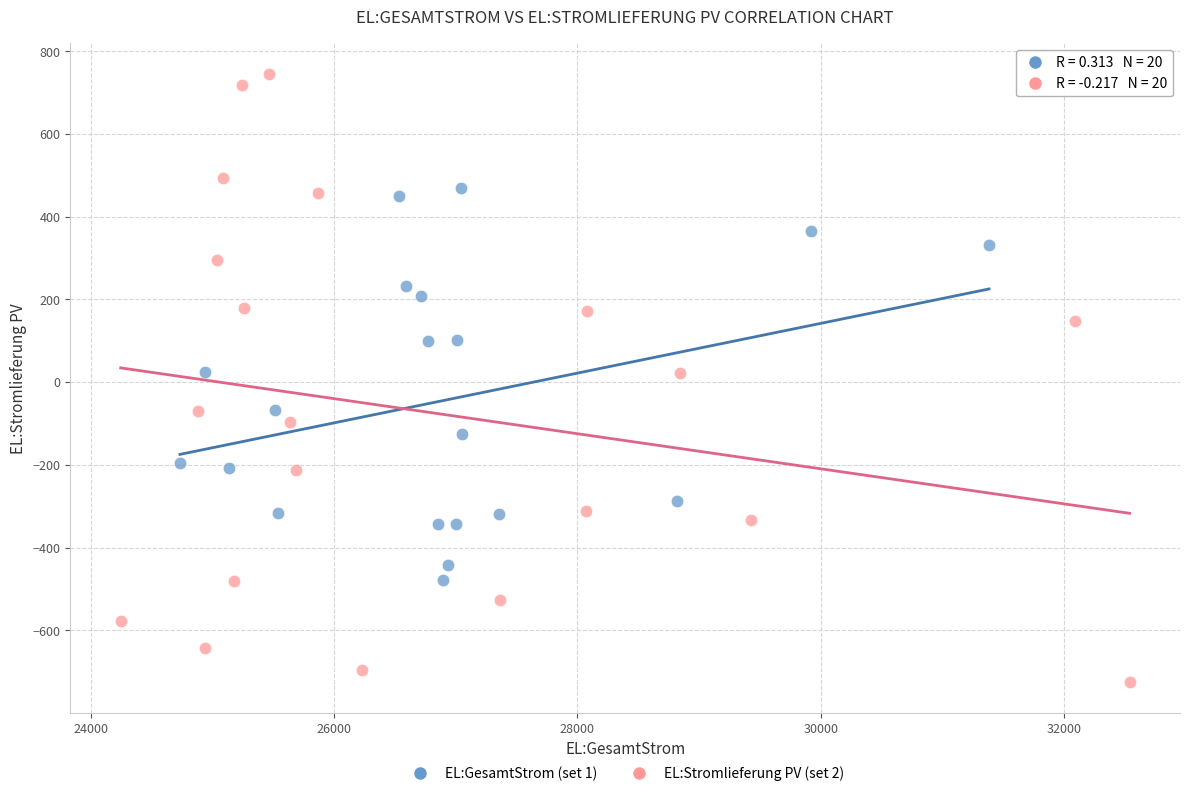

What are all the series names shown in the legend?

EL:GesamtStrom (set 1), EL:Stromlieferung PV (set 2)